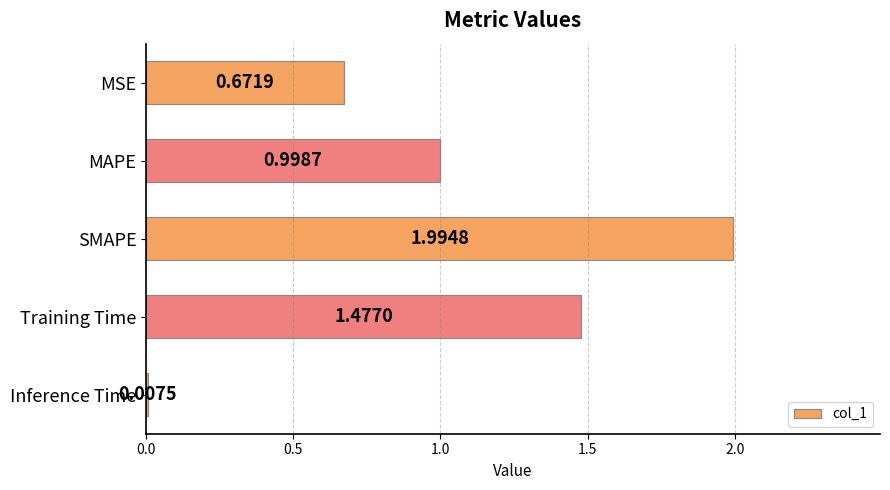

At which label is the value closest to 1?

MAPE